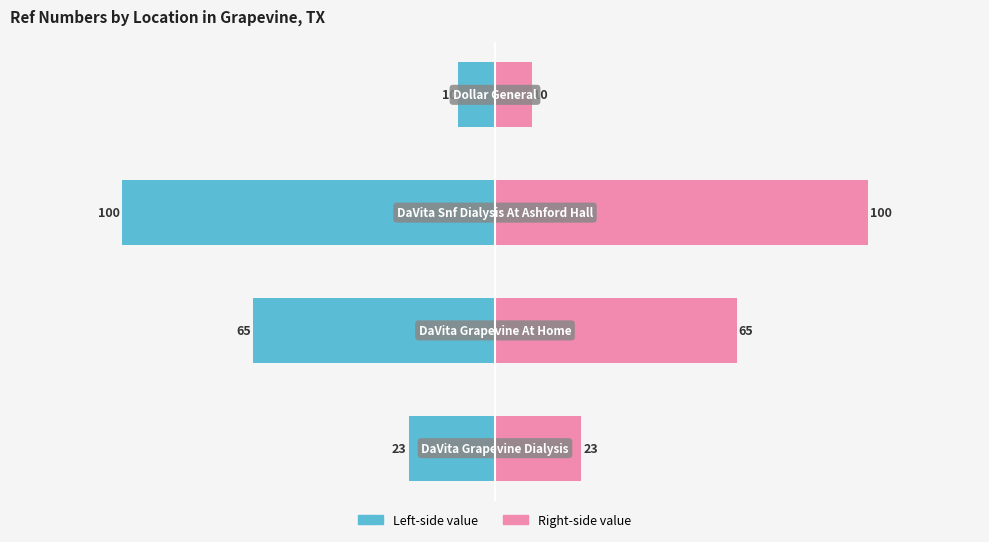

The value of Right-side value at 2 is 40.9. True or false?

False